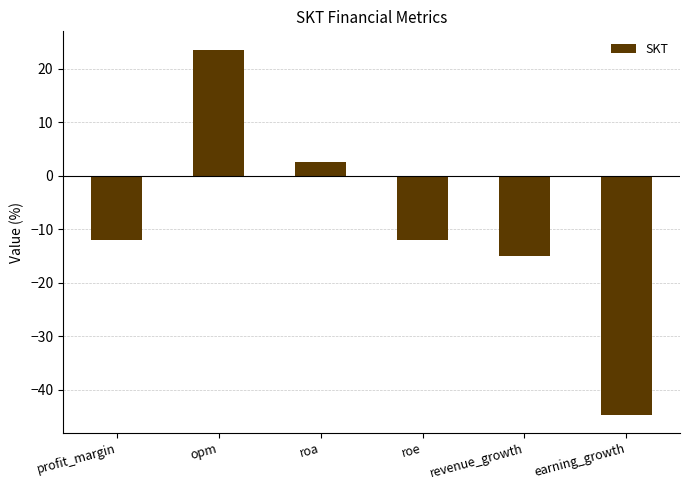

What is the minimum value shown in the chart?

-44.7